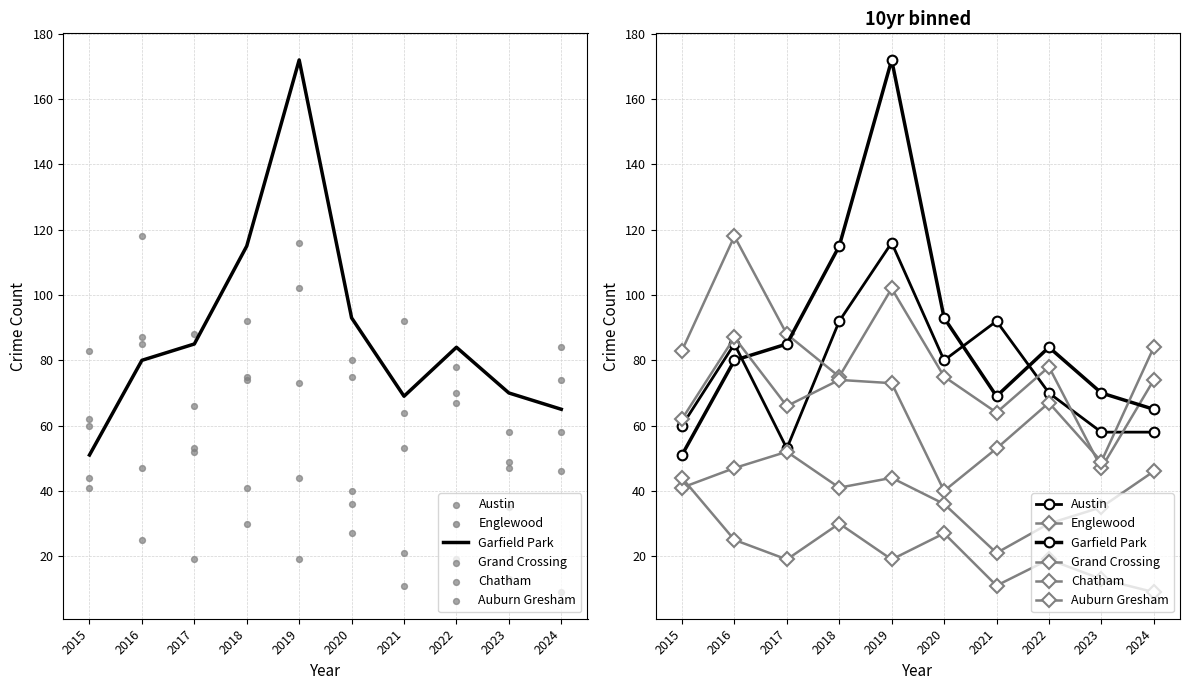

Which series reaches the maximum Y coordinate?

Garfield Park